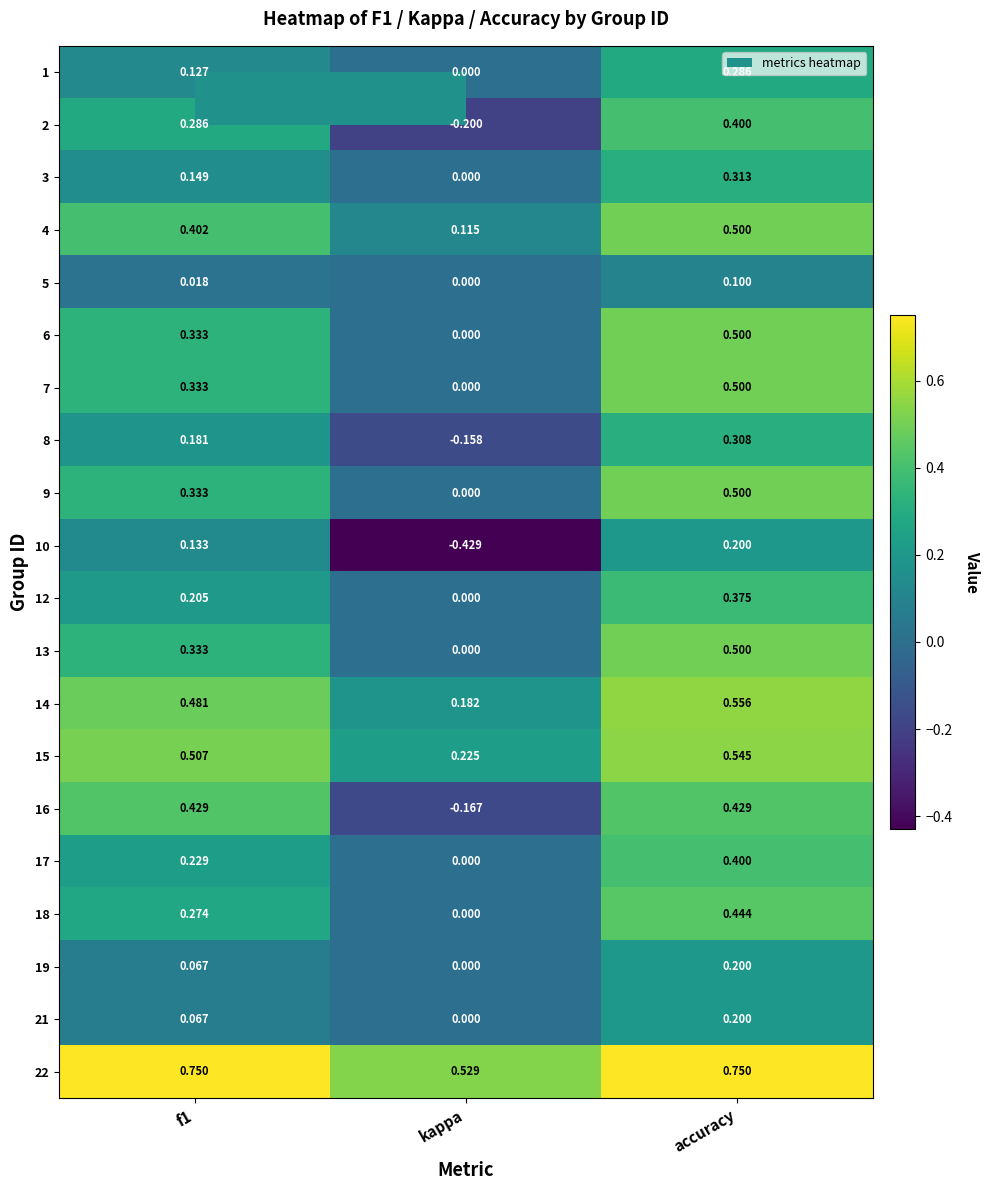

At which label is 8 closest to 0?

kappa